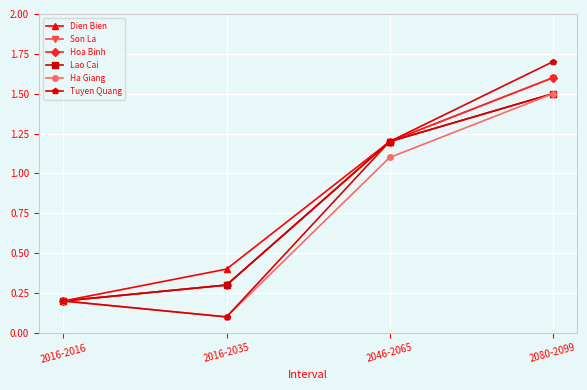

List the labels in order of Ha Giang value, smallest first.

2016-2035, 2016-2016, 2046-2065, 2080-2099